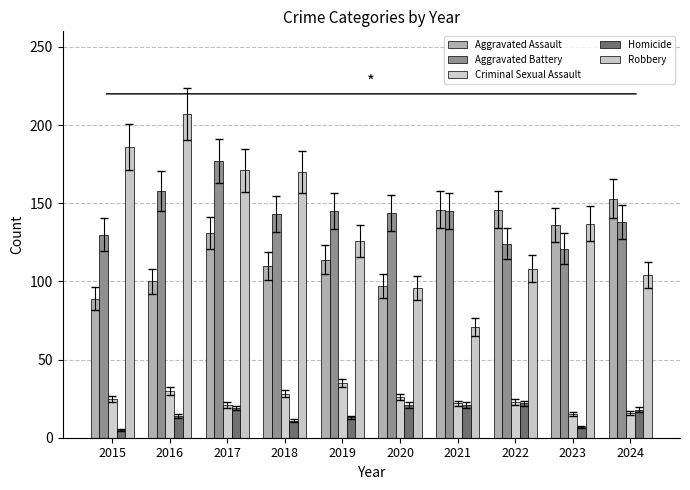

At which category is the sum across all series the highest?

2017